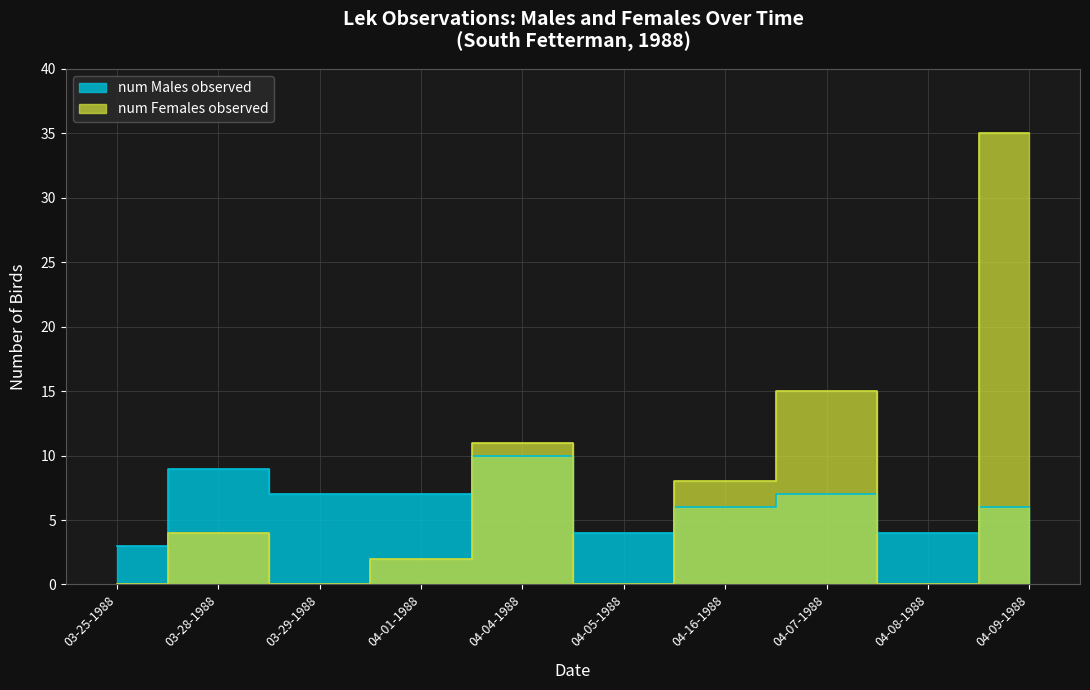

Reading right to left, extract all data points from this chart.

num Males observed: 6	4	7	6	4	10	7	7	9	3
num Females observed: 35	0	15	8	0	11	2	0	4	0